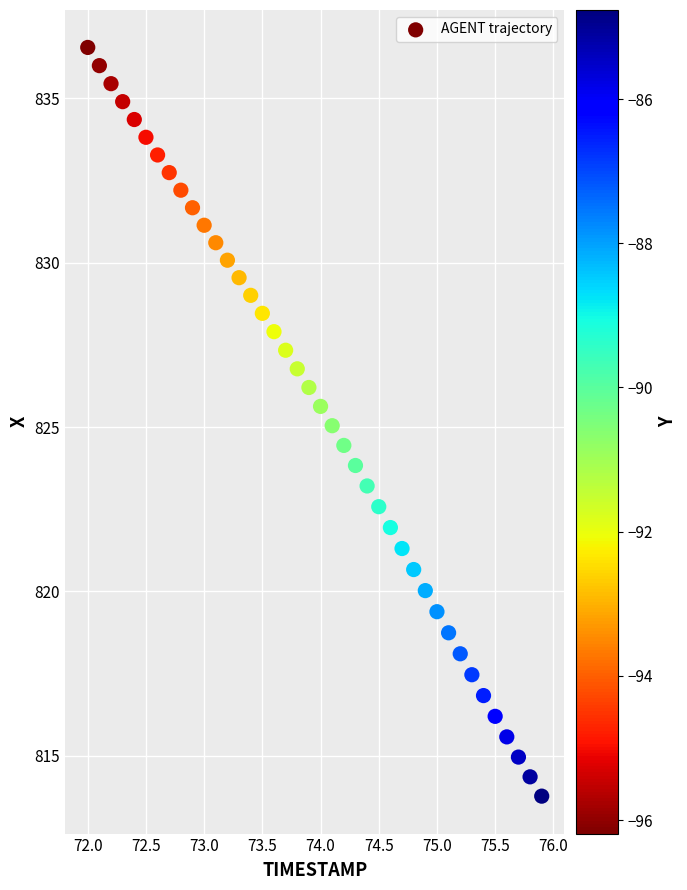

What is the range of Y values (max minus min)?

22.8